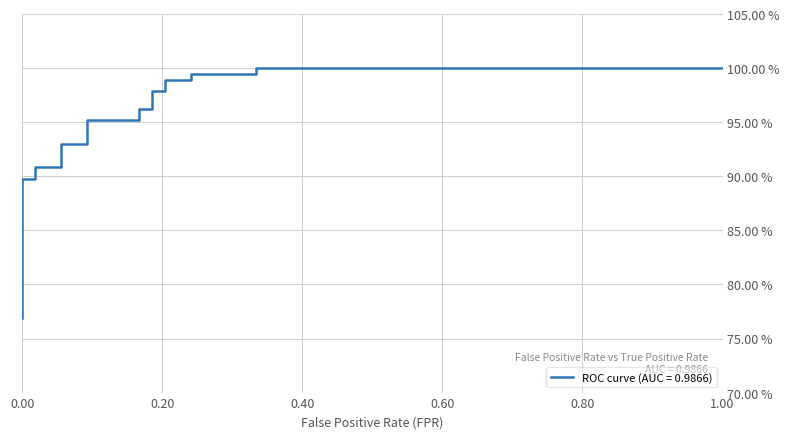

Between 3 and 4, which is larger?

4